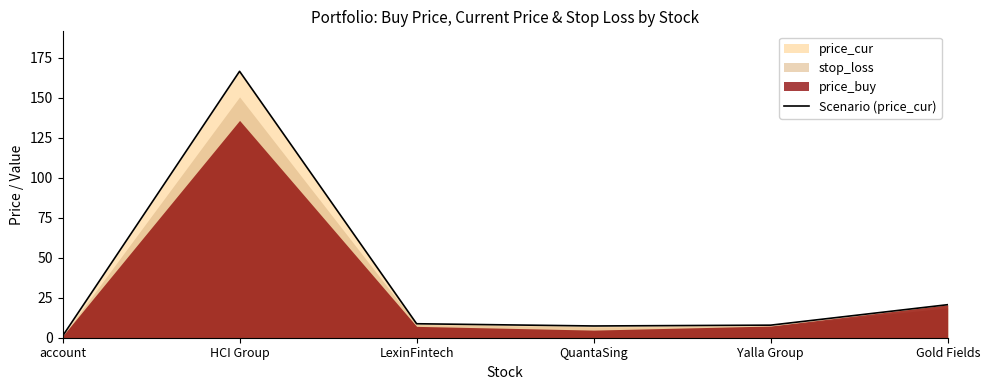

What is the greatest value displayed?

166.4